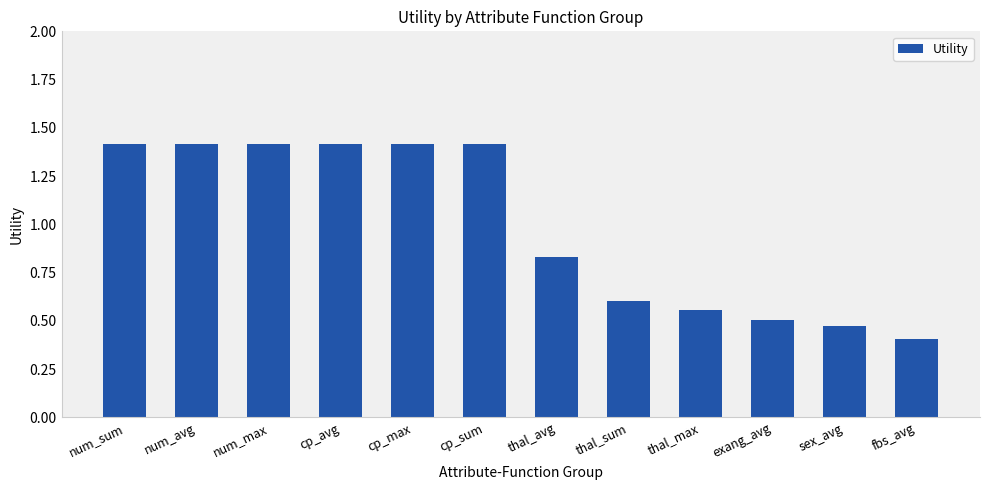

What is the average value?

1.0